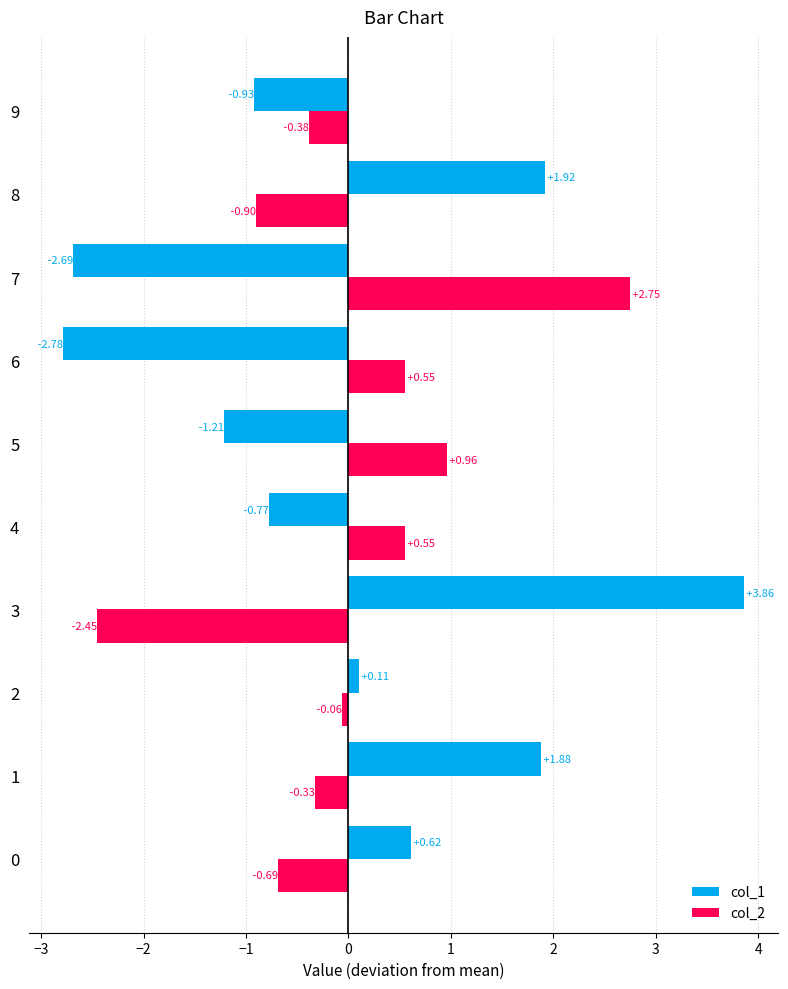

At how many categories does at least one series exceed 0?

9